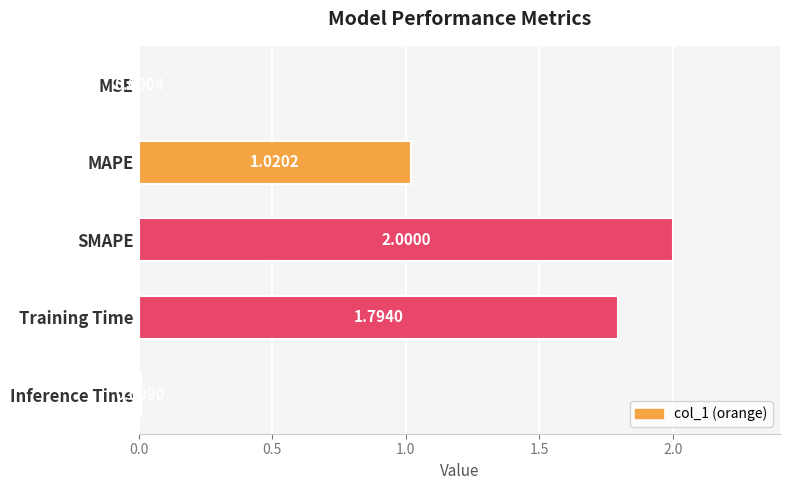

What is the change in value from MAPE to Inference Time?

-1.0